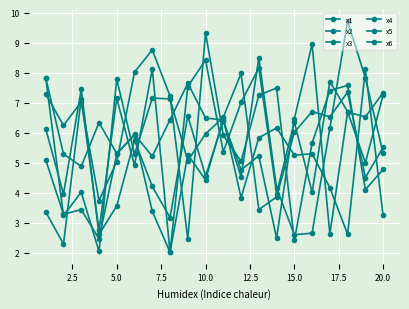

How many interior local peaks does the x2 series have?

7